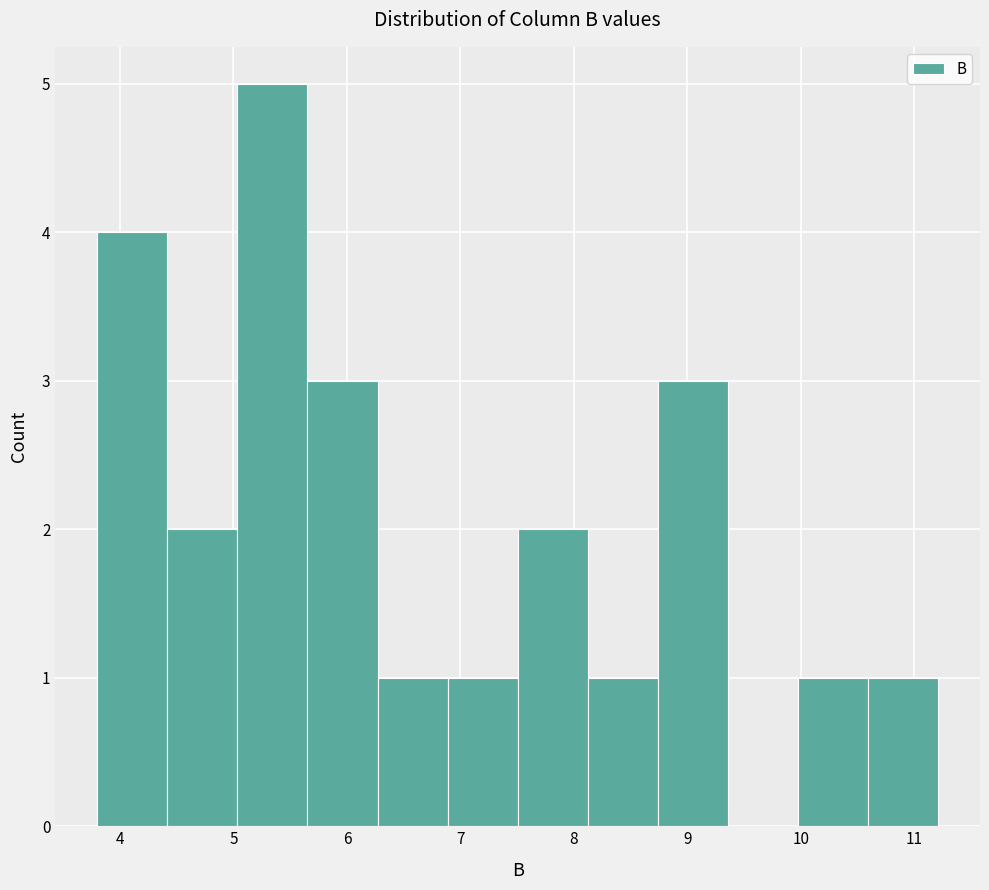

Which range on the x-axis has the tallest bar?

5.0 to 5.7